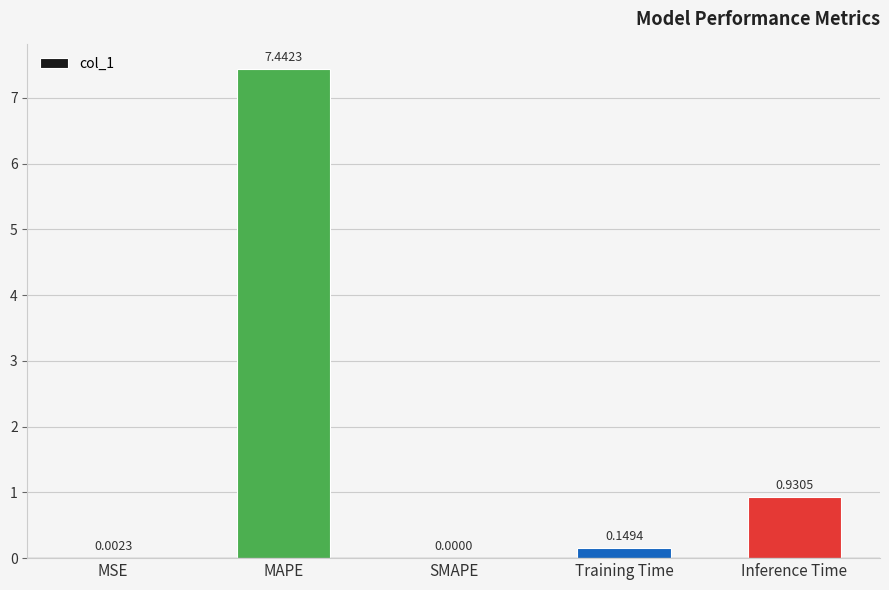

What is the sum of the values at MAPE and Training Time?

7.6